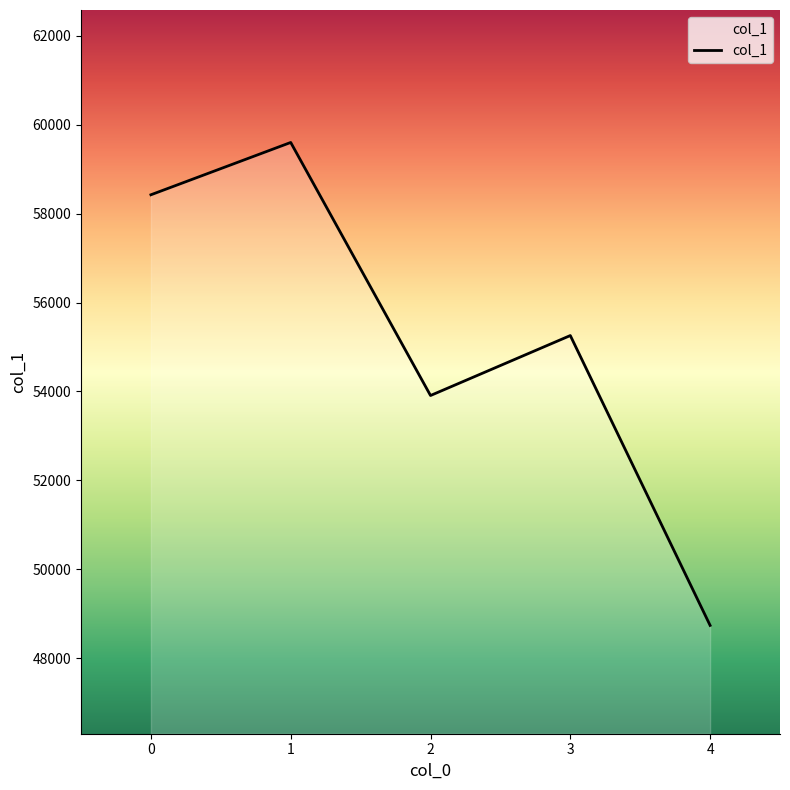

How many interior local valleys (lower than both neighbors) does the data have?

1